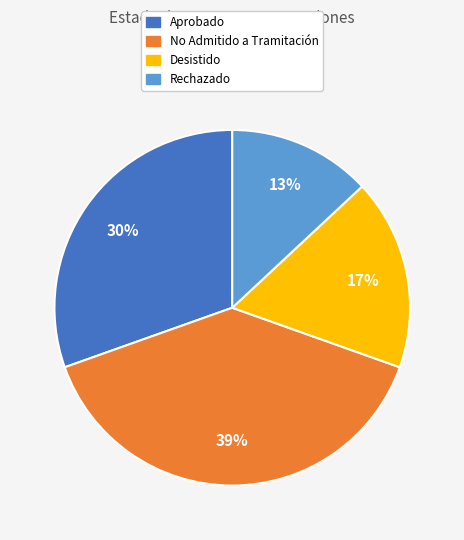

True or false: No Admitido a Tramitación accounts for 47% of the total.

False